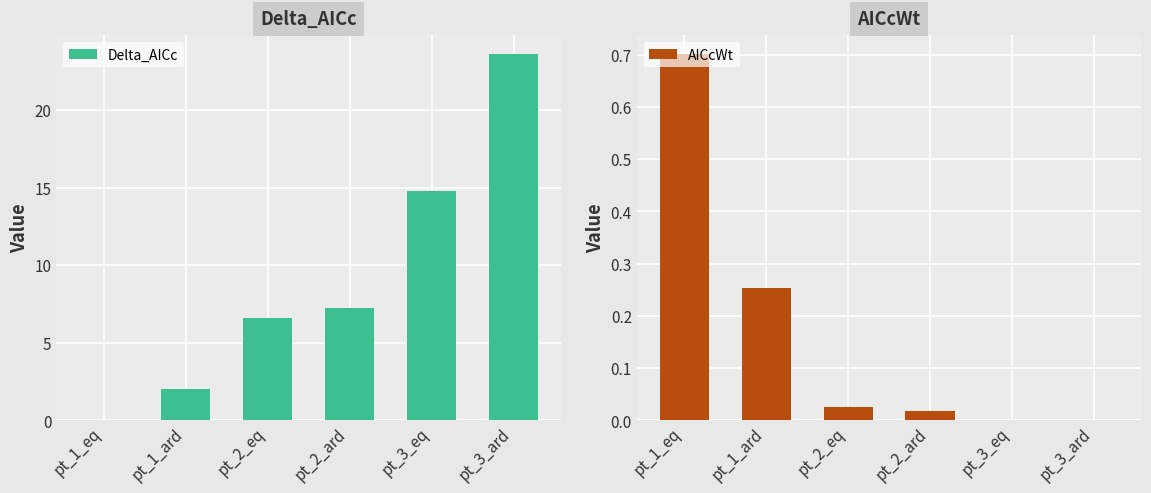

Reading left to right, extract all data points from this chart.

Delta_AICc: 0.0	2.0	6.6	7.3	14.8	23.6
AICcWt: 0.7	0.3	0.0	0.0	0.0	0.0